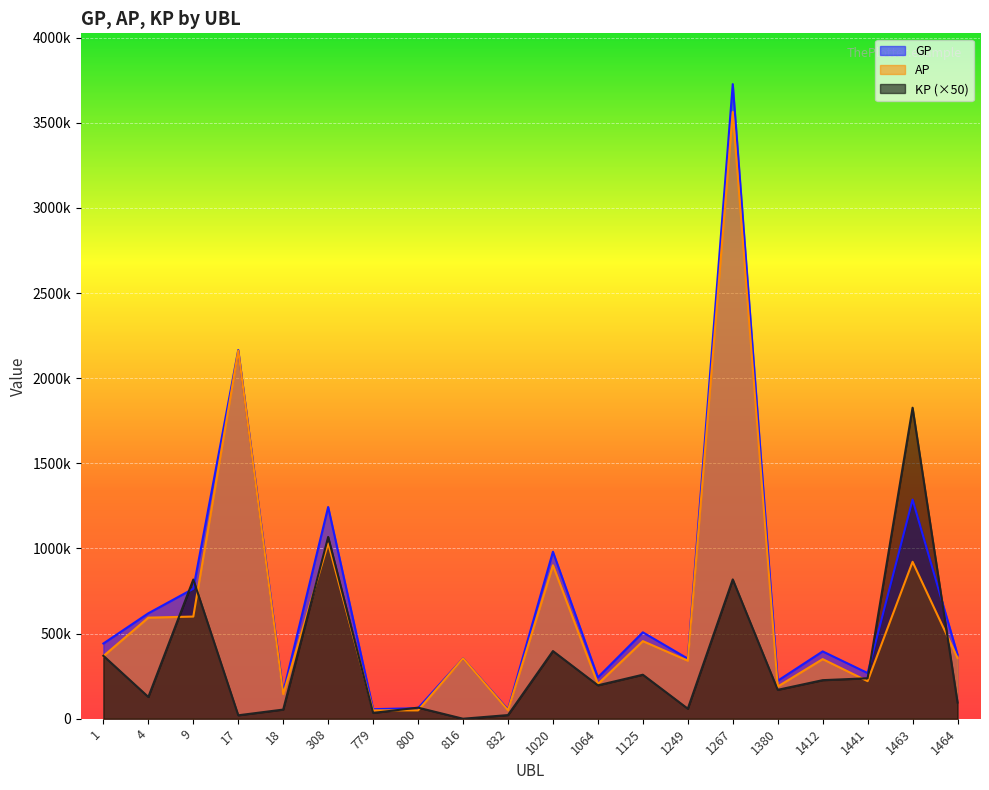

The AP series shows 2161135.0 at 17. True or false?

True